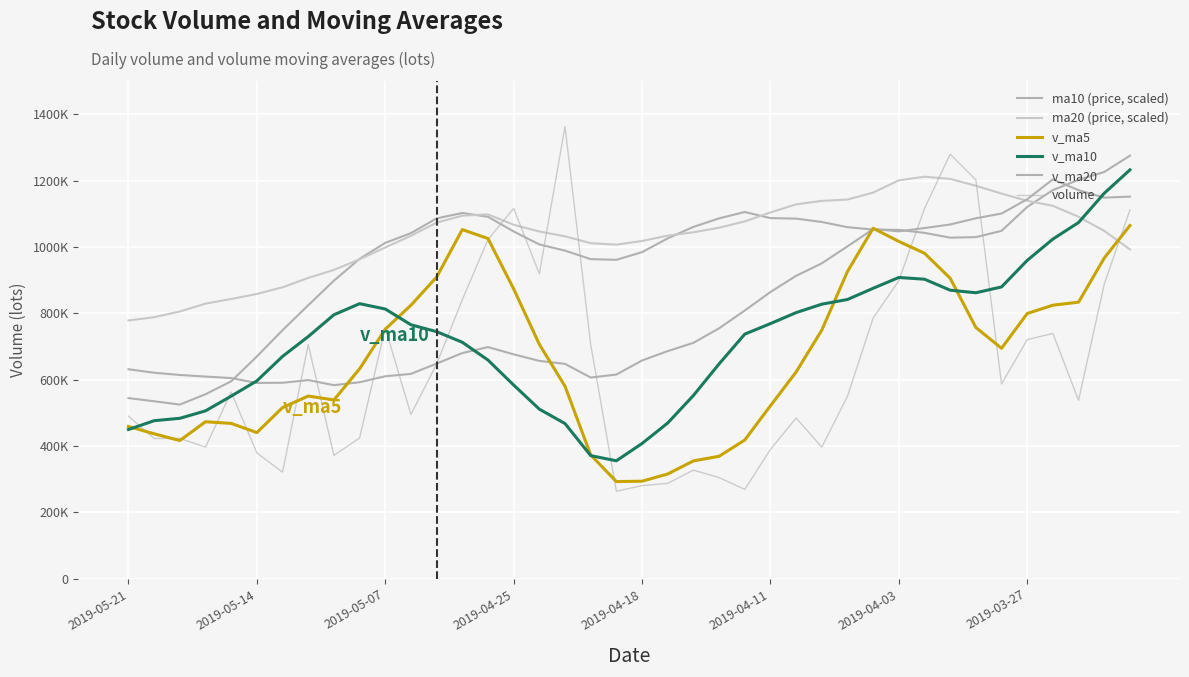

Does the chart have visible grid lines?

Yes